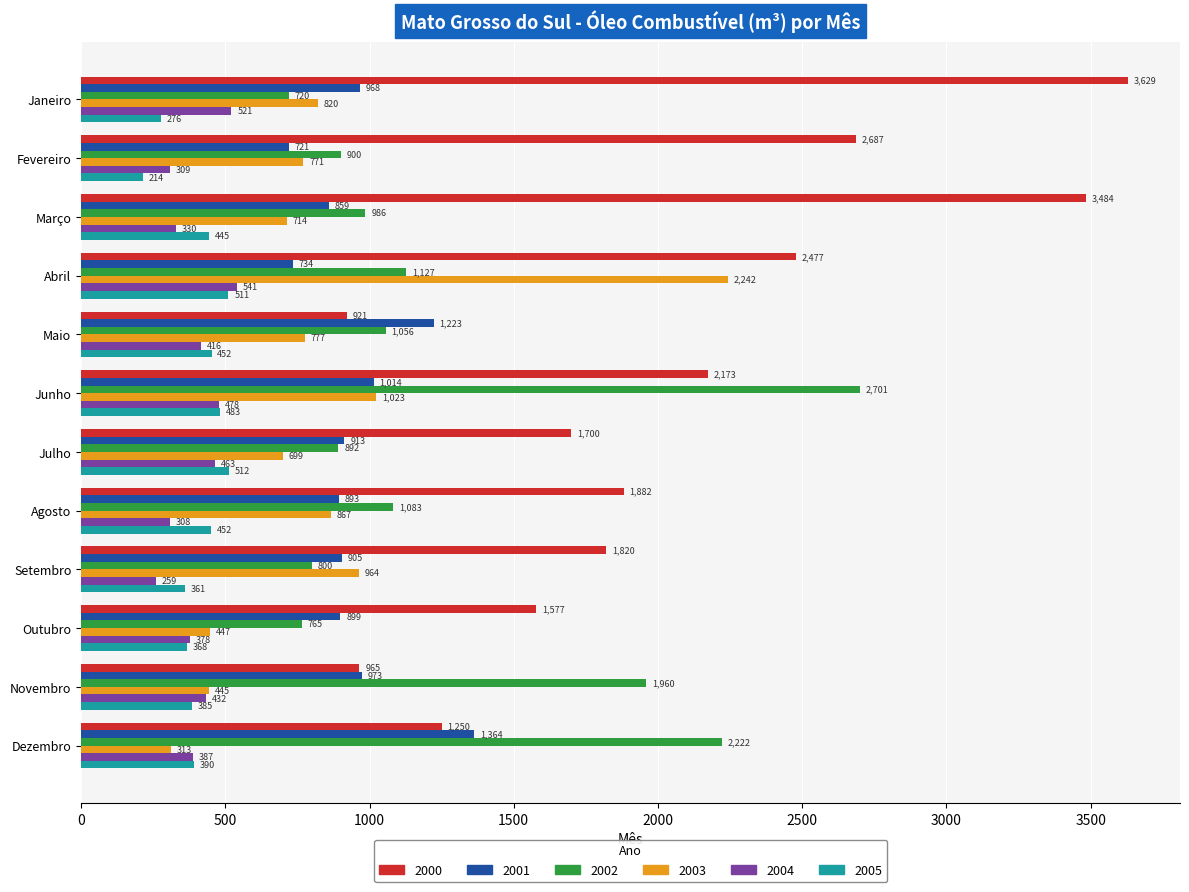

The 2004 series shows 489.0 at Agosto. True or false?

False